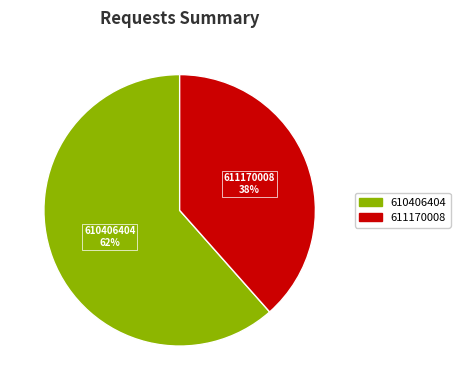

True or false: 611170008 accounts for 38% of the total.

True